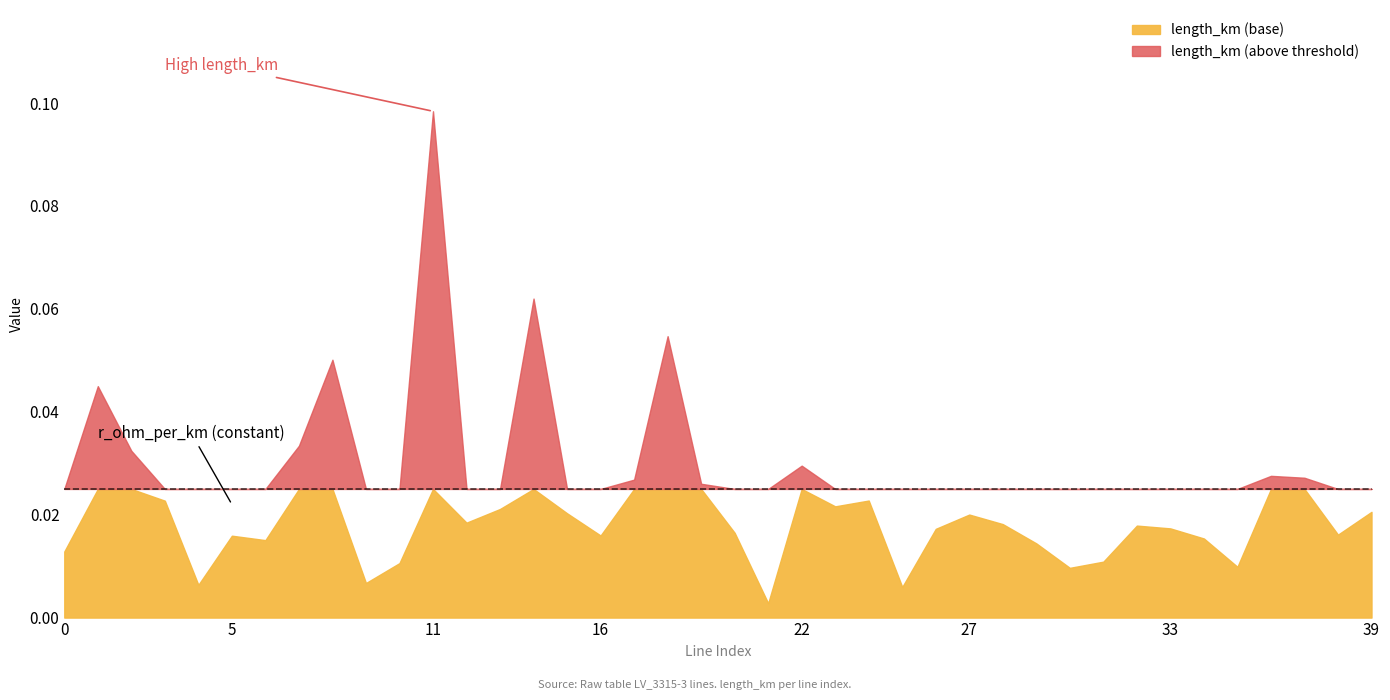

Which has a higher value, 2 or 12?

2